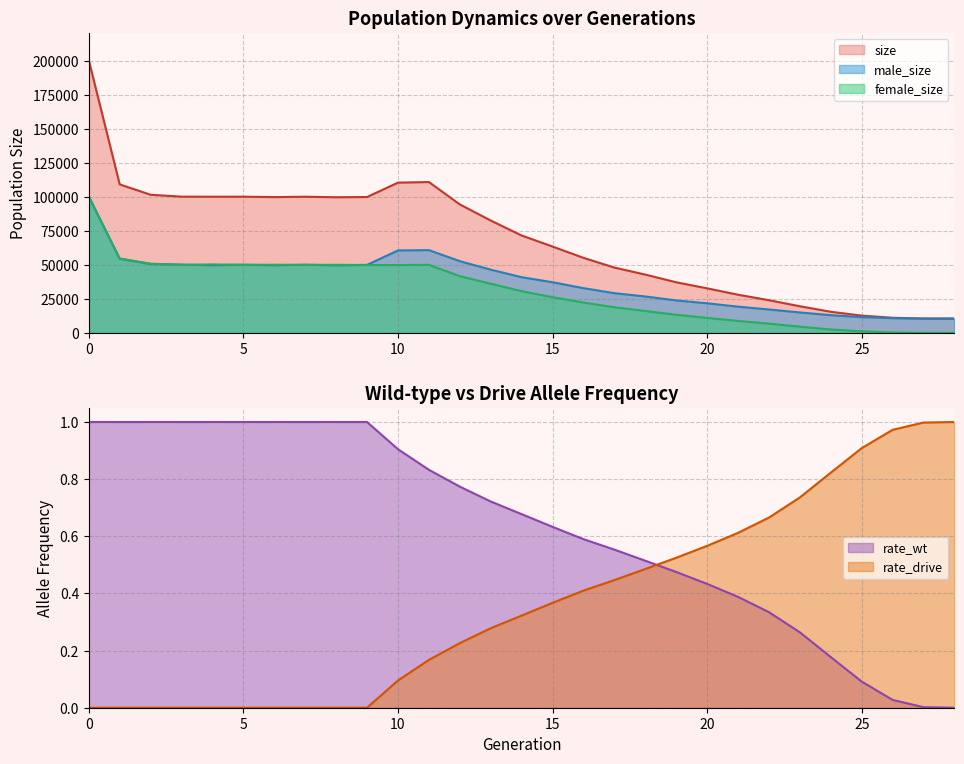

At how many categories does at least one series exceed 188781?

1